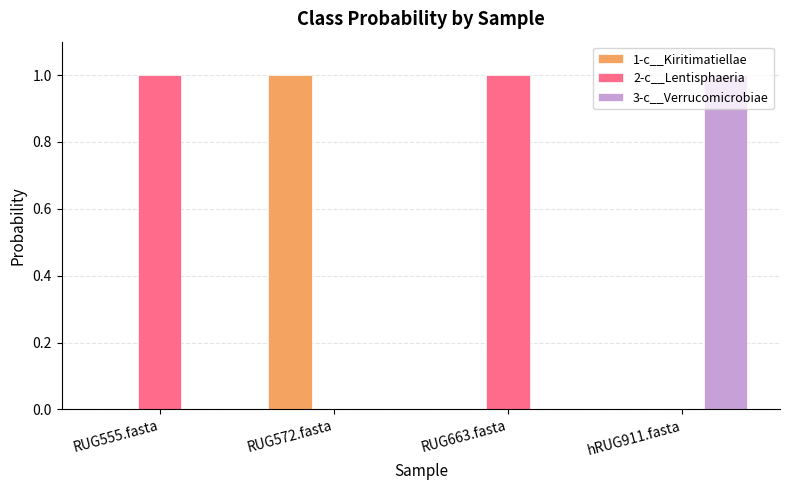

How many data points does each series have?

4